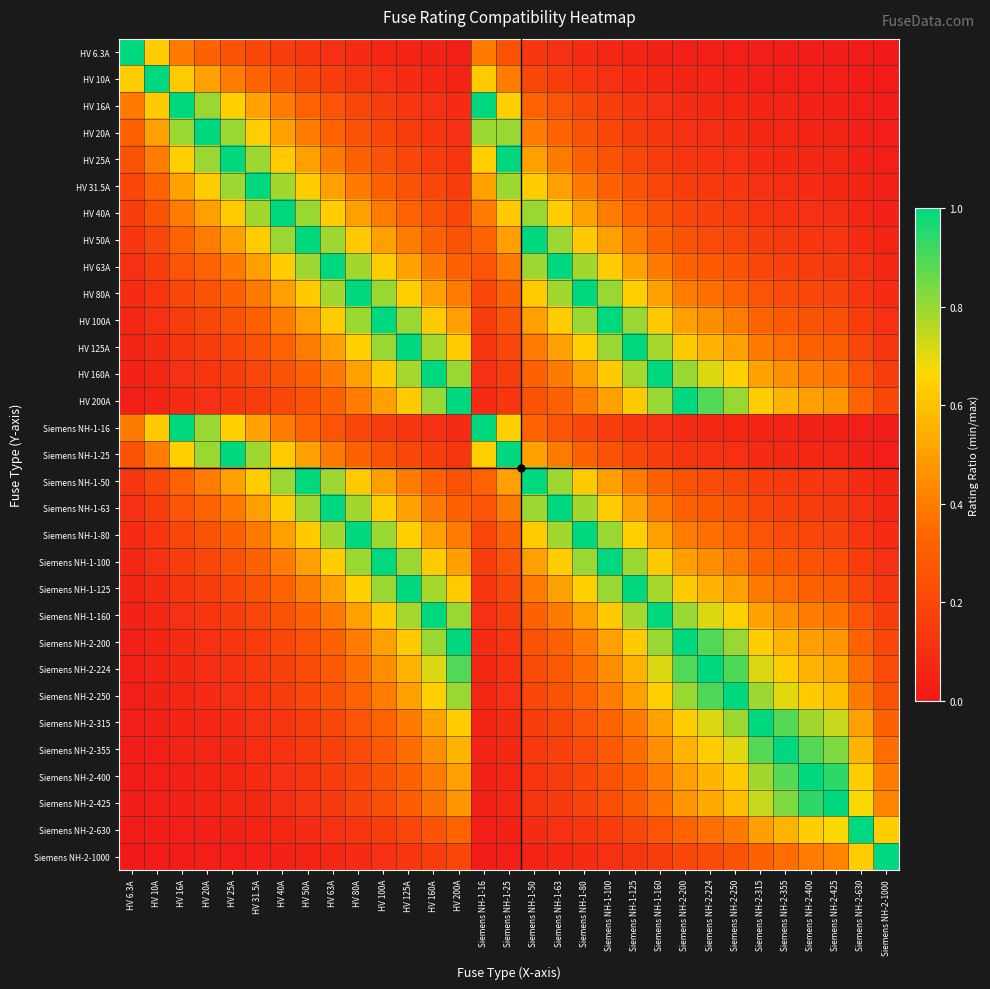

Rank the series by their maximum value, from highest to lowest.

HV 6.3A, HV 10A, HV 16A, HV 20A, HV 25A, HV 31.5A, HV 40A, HV 50A, HV 63A, HV 80A, HV 100A, HV 125A, HV 160A, HV 200A, Siemens NH-1-16, Siemens NH-1-25, Siemens NH-1-50, Siemens NH-1-63, Siemens NH-1-80, Siemens NH-1-100, Siemens NH-1-125, Siemens NH-1-160, Siemens NH-2-200, Siemens NH-2-224, Siemens NH-2-250, Siemens NH-2-315, Siemens NH-2-355, Siemens NH-2-400, Siemens NH-2-425, Siemens NH-2-630, Siemens NH-2-1000